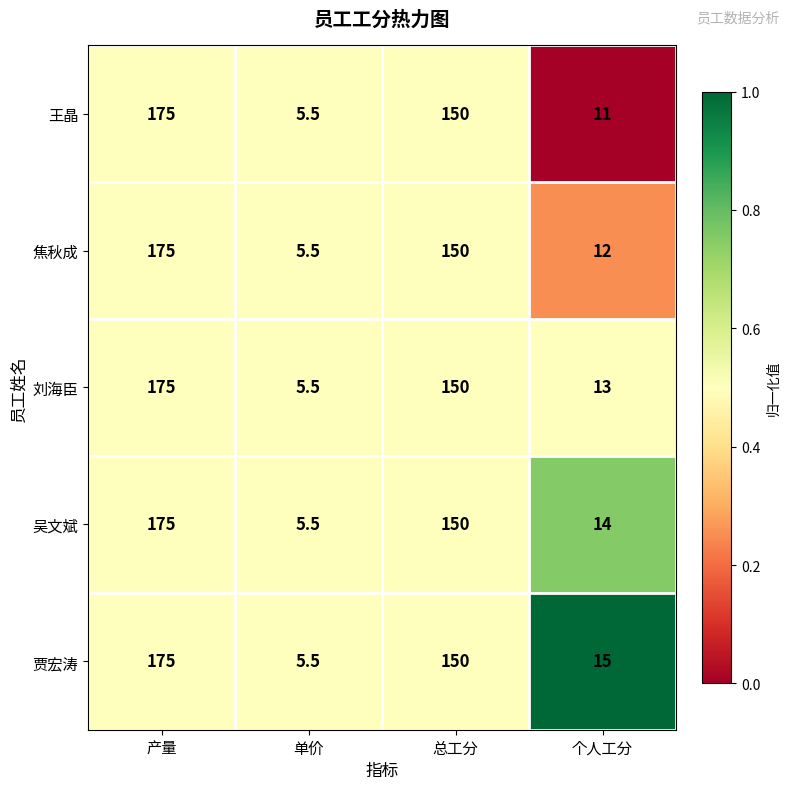

True or false: 贾宏涛 has a value of 5.5 at 单价.

True